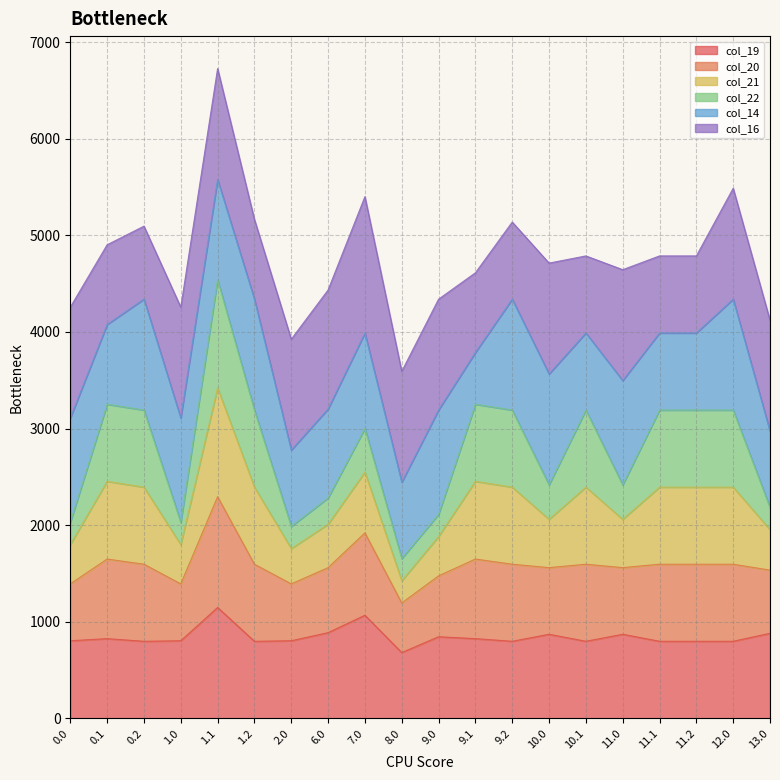

What position from the right is 9.2?

8